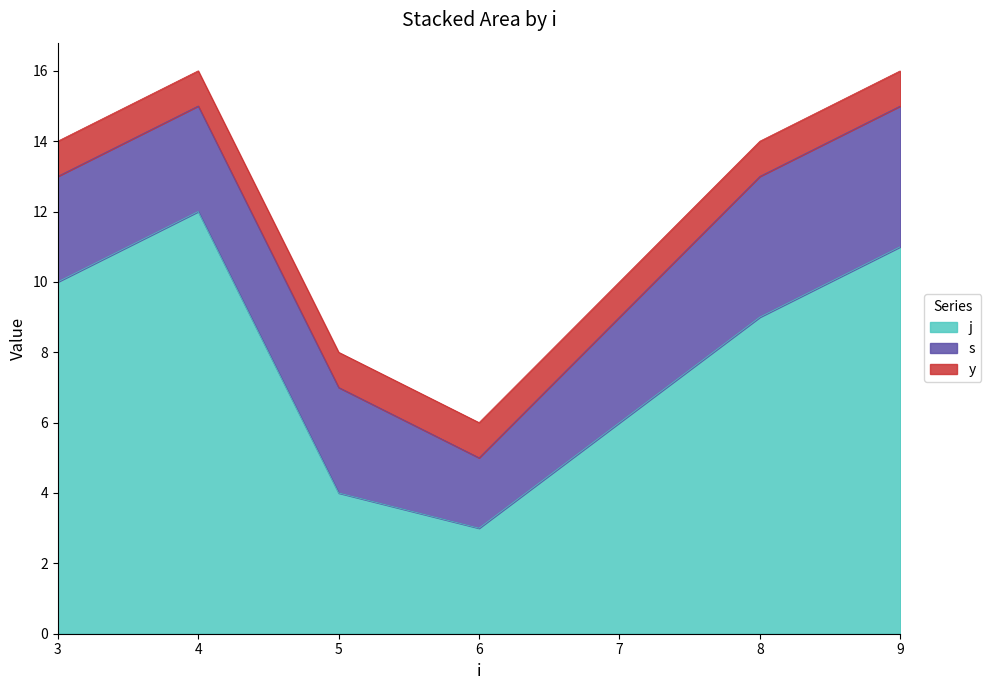

Reading left to right, transcribe all the data shown in this chart.

j: 3=10	4=12	5=4	6=3	8=9	9=11
s: 3=3	4=3	5=3	6=2	8=4	9=4
y: 3=1	4=1	5=1	6=1	8=1	9=1